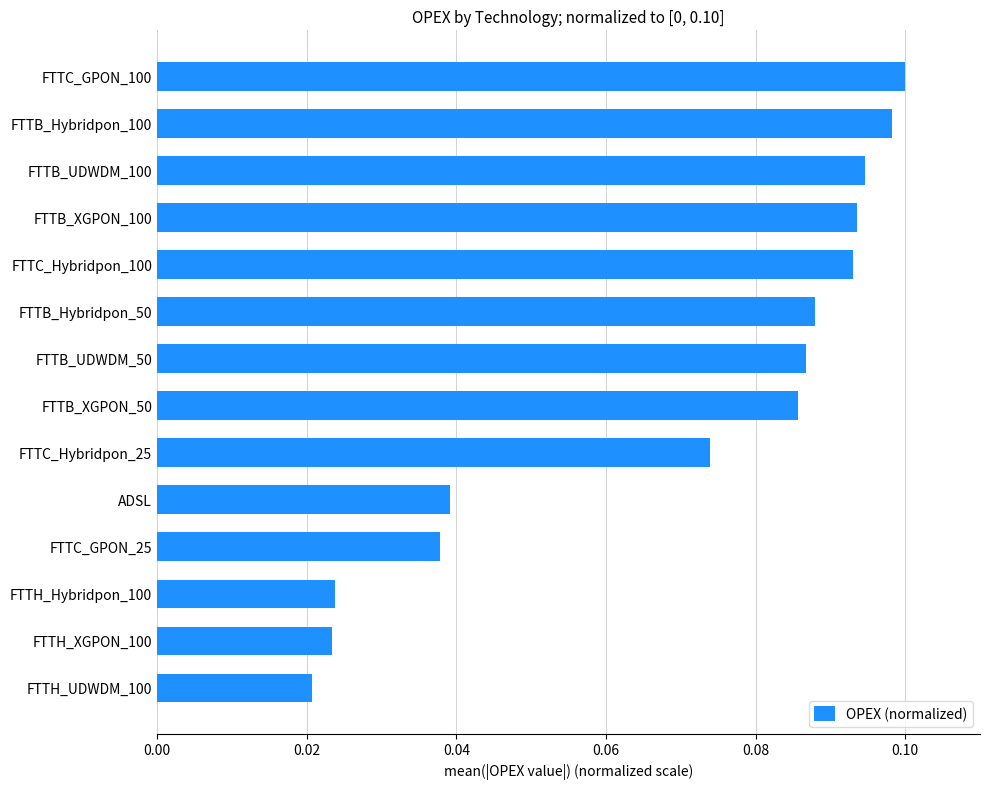

What is the sum of all values?

1.0